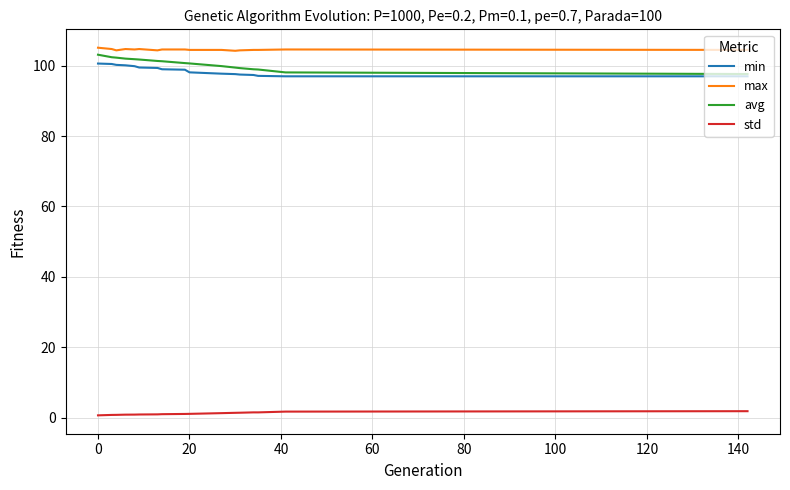

What is the maximum value for avg?

103.1